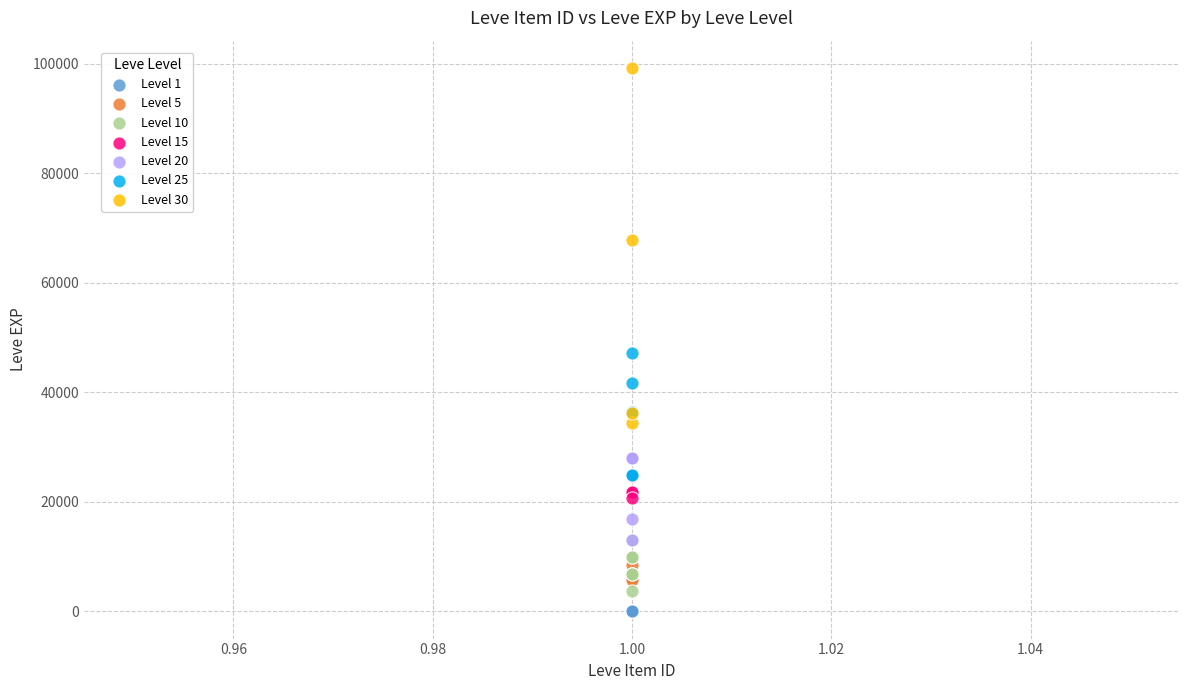

Which series reaches the maximum Y coordinate?

Level 30